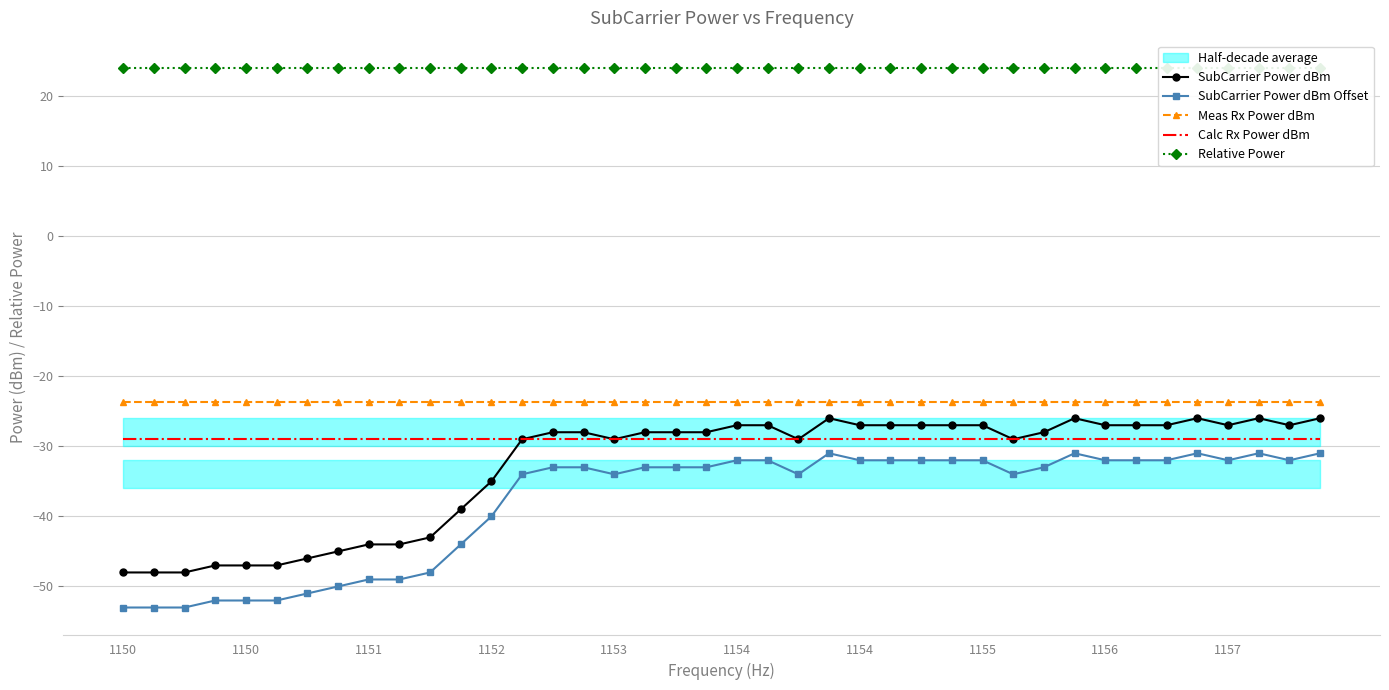

True or false: SubCarrier Power dBm and Relative Power cross at least once.

False